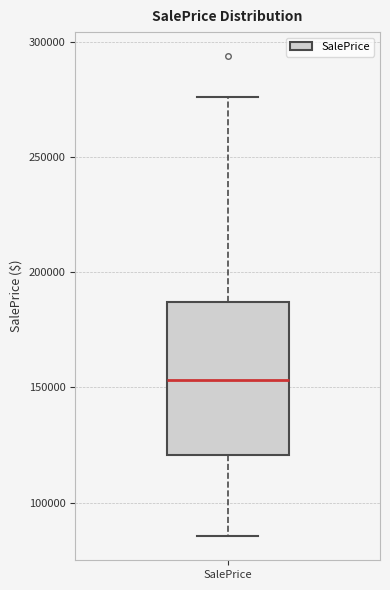

Where does the upper whisker of the box for SalePrice end on the y-axis? The values are not printed on the chart, so give them approximately, as read against the axis.

275000